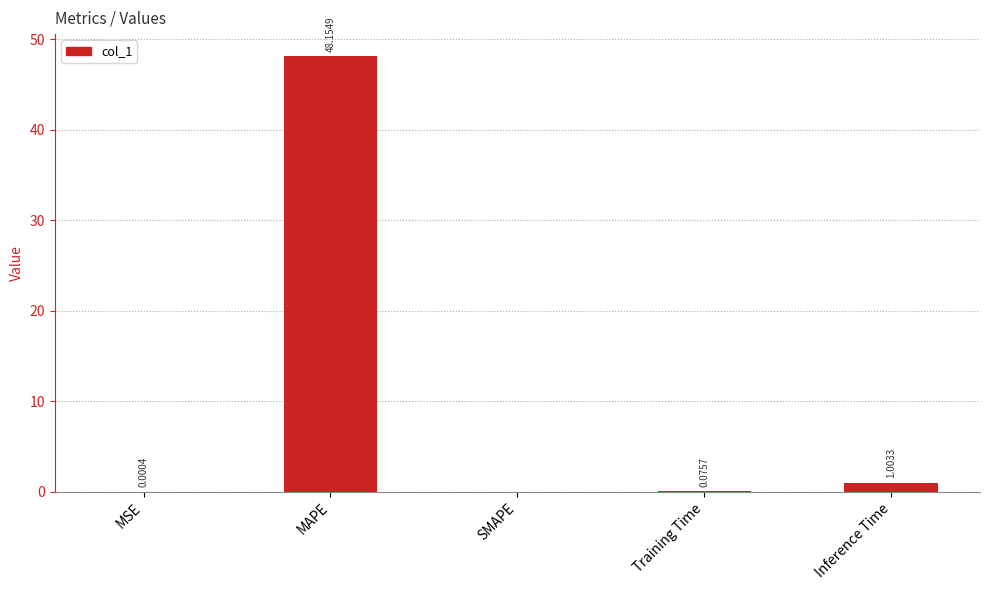

Between Inference Time and MSE, which is larger?

Inference Time